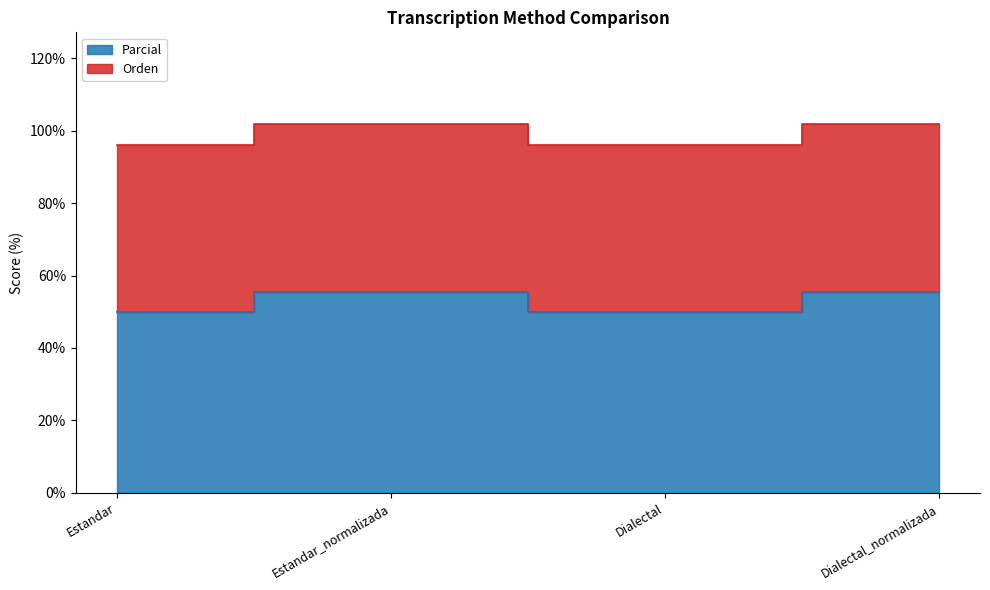

What is the label of the 4th point from the left?

Dialectal_normalizada